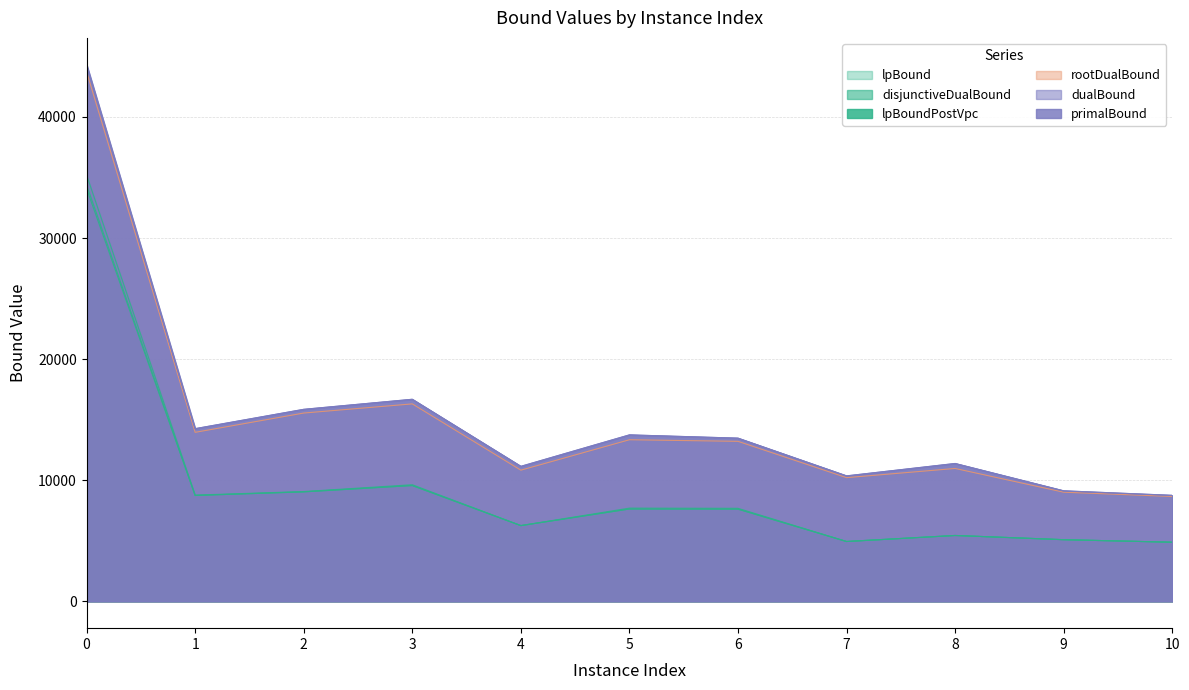

Reading left to right, transcribe all the data shown in this chart.

lpBound: 0=34077.5	1=8742.7	2=9040.2	3=9562.6	4=6254.5	5=7625.4	6=7615.3	7=4940.5	8=5438.5	9=5091.0	10=4881.7
disjunctiveDualBound: 0=35213.2	1=8772.6	2=9067.6	3=9629.8	4=6254.5	5=7698.3	6=7682.4	7=4940.5	8=5438.5	9=5091.0	10=4881.7
lpBoundPostVpc: 0=34378.8	1=8742.7	2=9040.2	3=9562.6	4=6254.5	5=7625.4	6=7615.3	7=4940.5	8=5438.5	9=5091.0	10=4881.7
rootDualBound: 0=43732.9	1=13957.1	2=15549.1	3=16305.9	4=10832.1	5=13345.0	6=13213.1	7=10214.6	8=10972.6	9=9012.7	10=8660.5
dualBound: 0=44311.6	1=14258.7	2=15855.2	3=16685.5	4=11147.6	5=13744.9	6=13475.9	7=10360.5	8=11383.9	9=9126.6	10=8753.6
primalBound: 0=44316.0	1=14259.8	2=15856.8	3=16687.1	4=11147.7	5=13746.2	6=13476.8	7=10361.2	8=11383.9	9=9126.6	10=8754.3